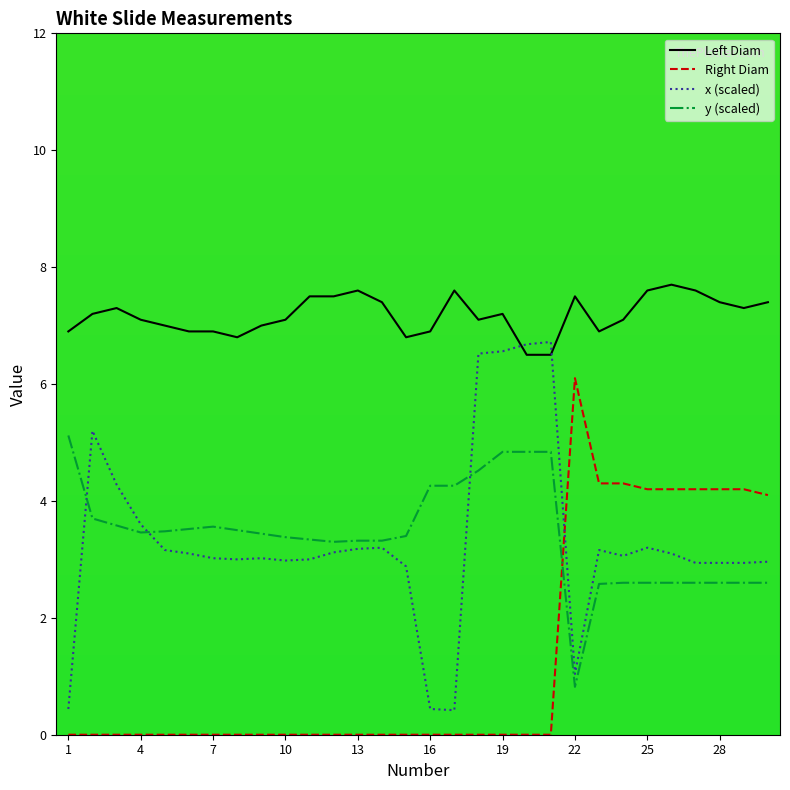

What is the greatest value displayed?

7.7